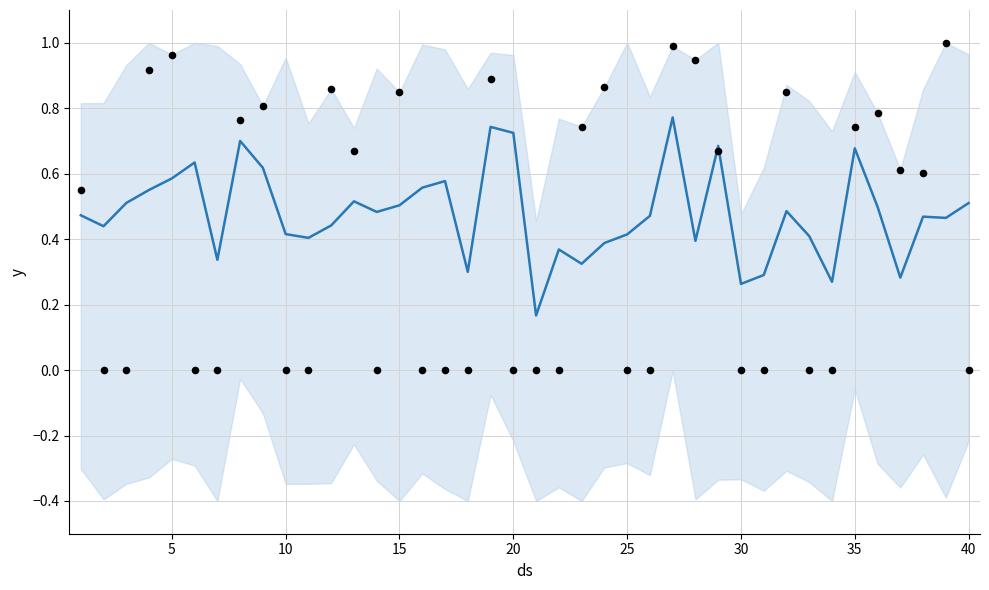

Between 40 and 5, which is larger?

5